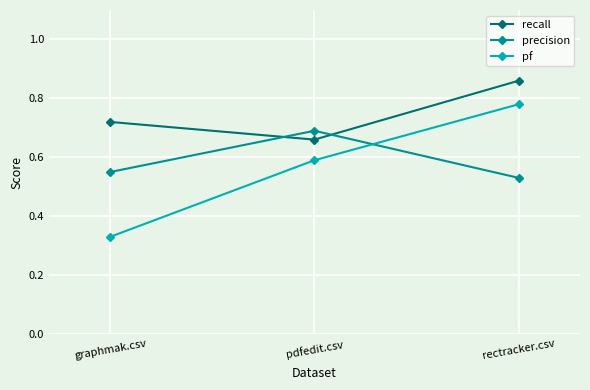

Is the value of pf at rectracker.csv greater than the value of recall at graphmak.csv?

Yes